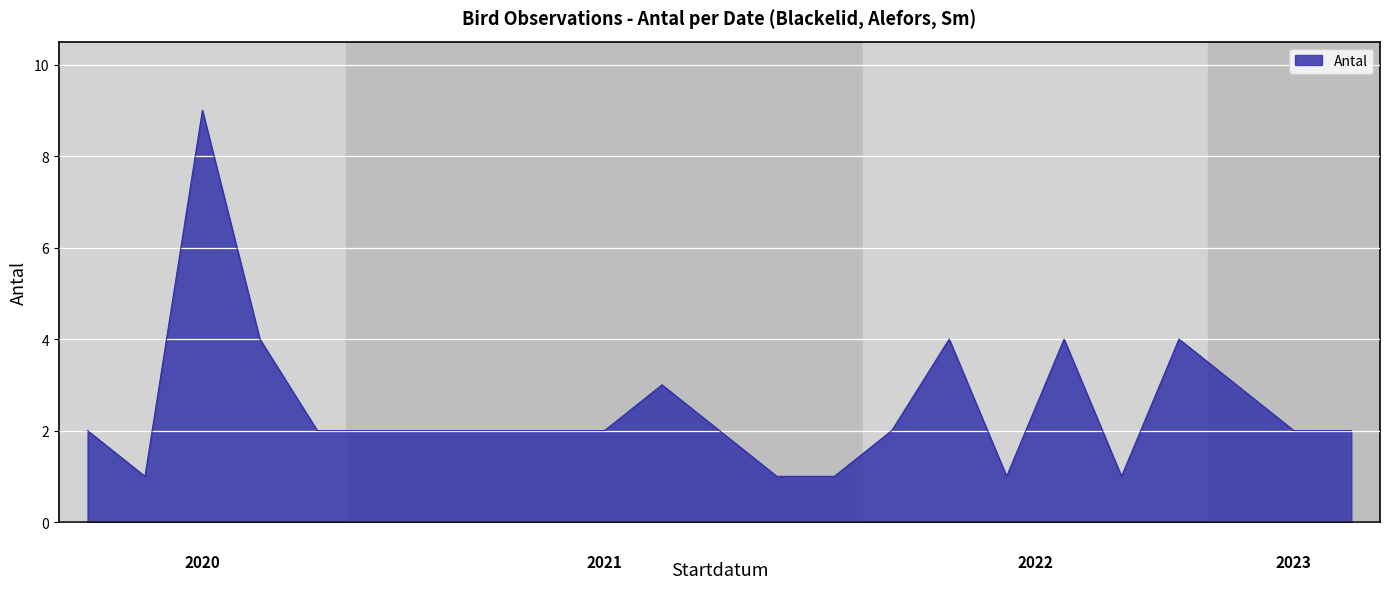

What is the greatest value displayed?

9